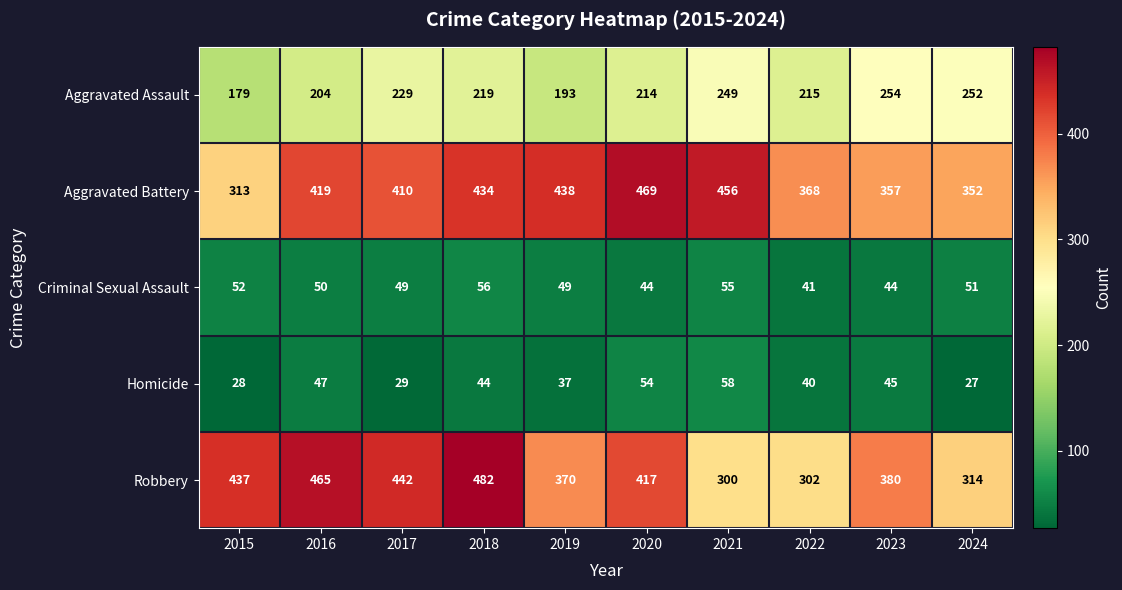

Which series changed the most between 2016 and 2019?

Robbery